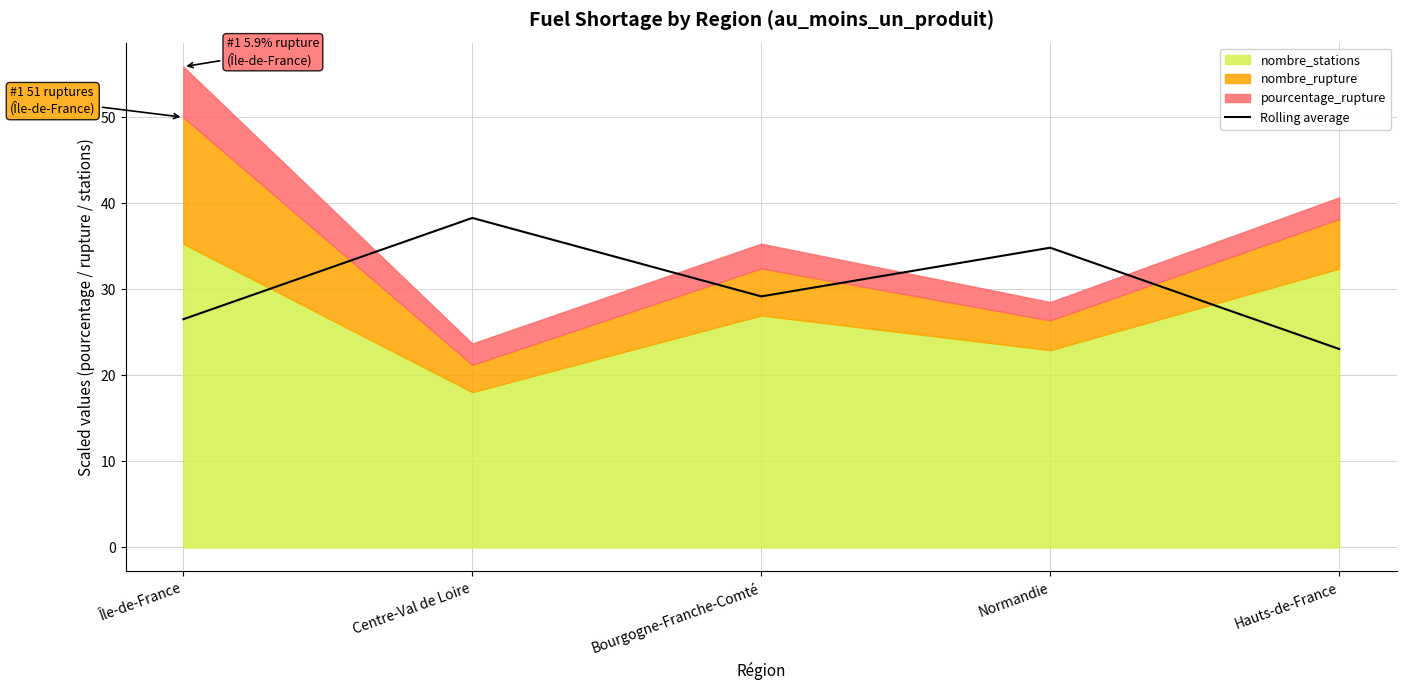

What position from the right is Centre-Val de Loire?

4